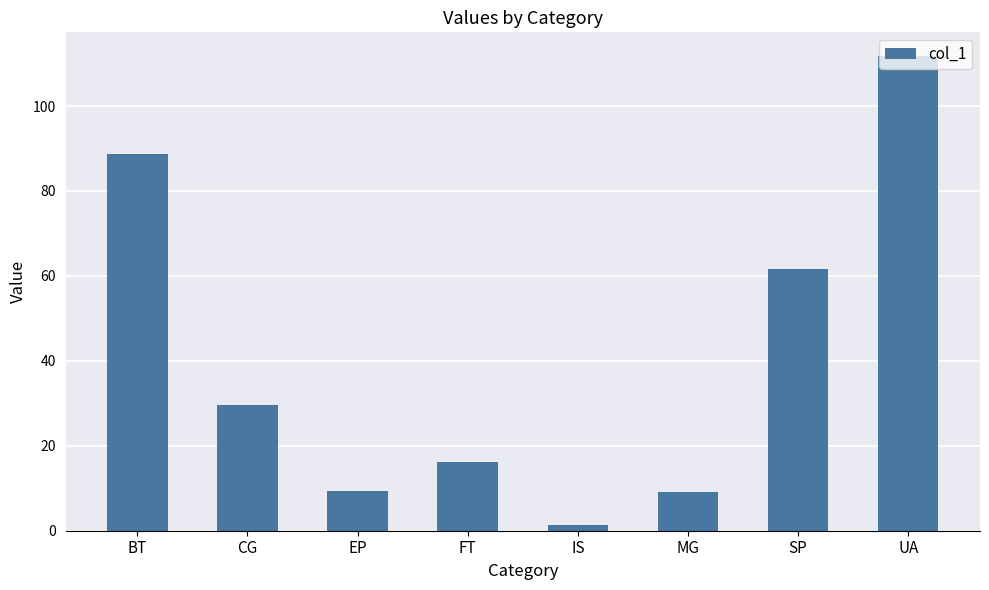

What is the maximum value shown in the chart?

111.8